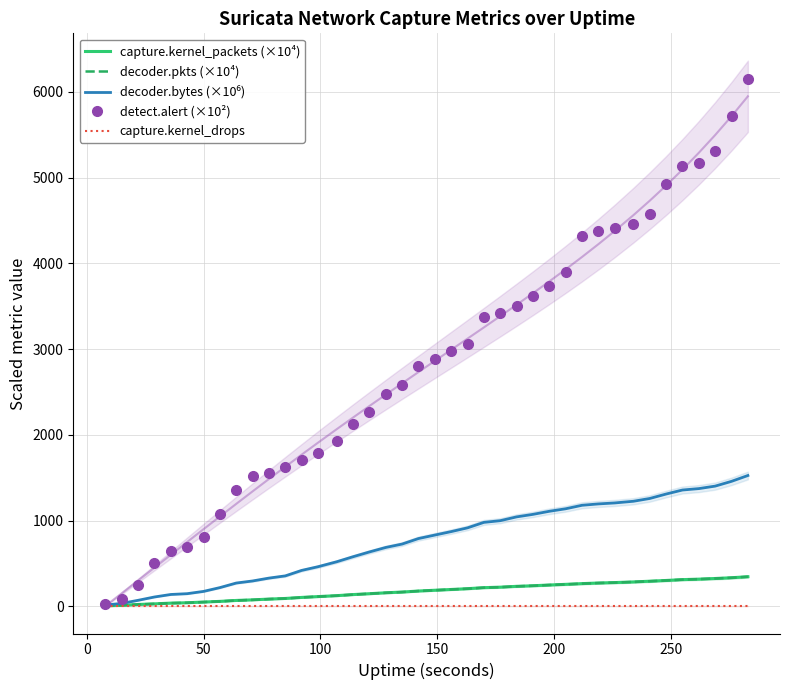

What is the sum of all decoder.bytes (×10⁶) values?

30383.2